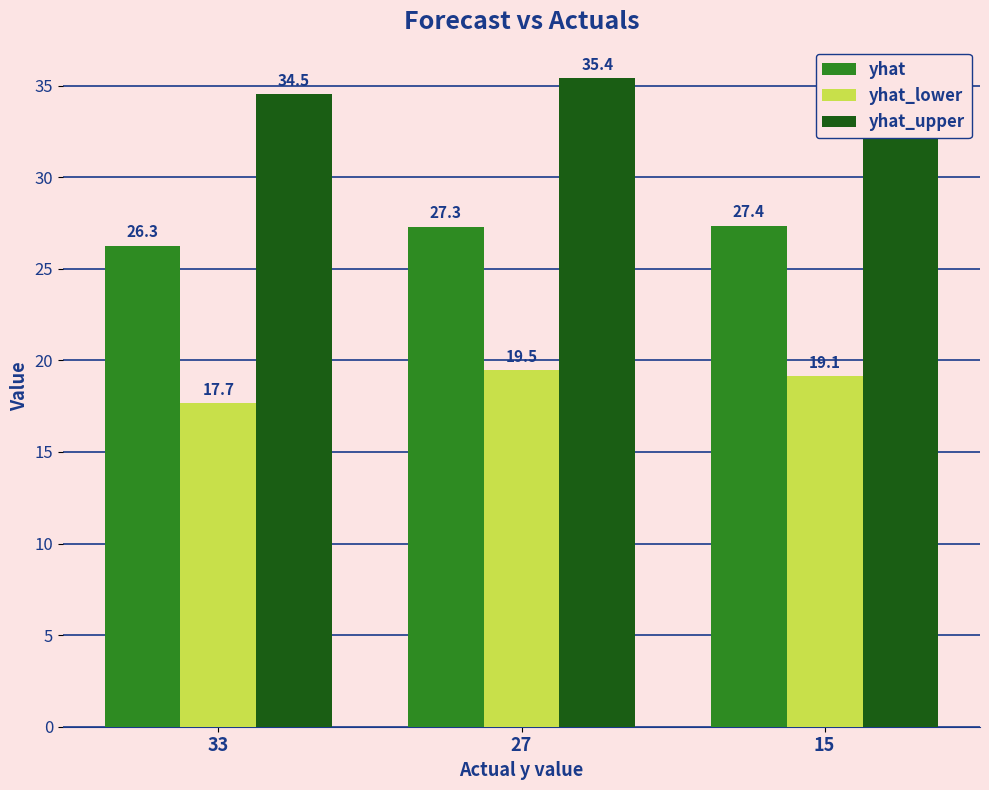

At 27, list the series in order from largest to smallest.

yhat_upper, yhat, yhat_lower